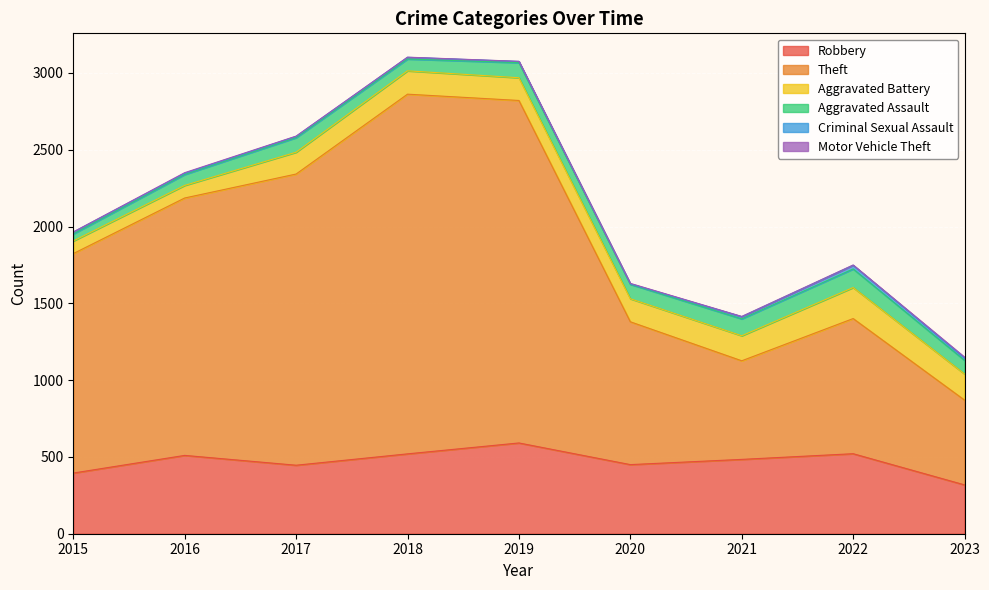

How many categories are shown in the chart?

9